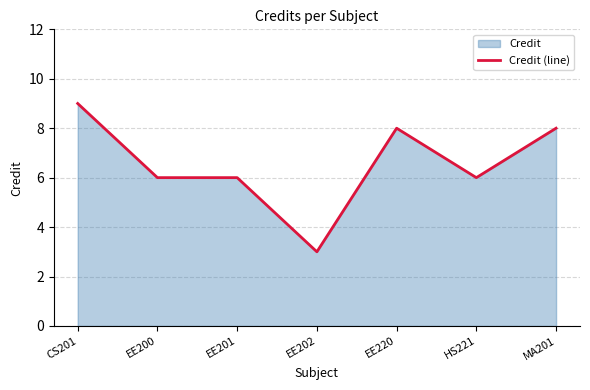

The chart shows a value of 6 at HS221. True or false?

True